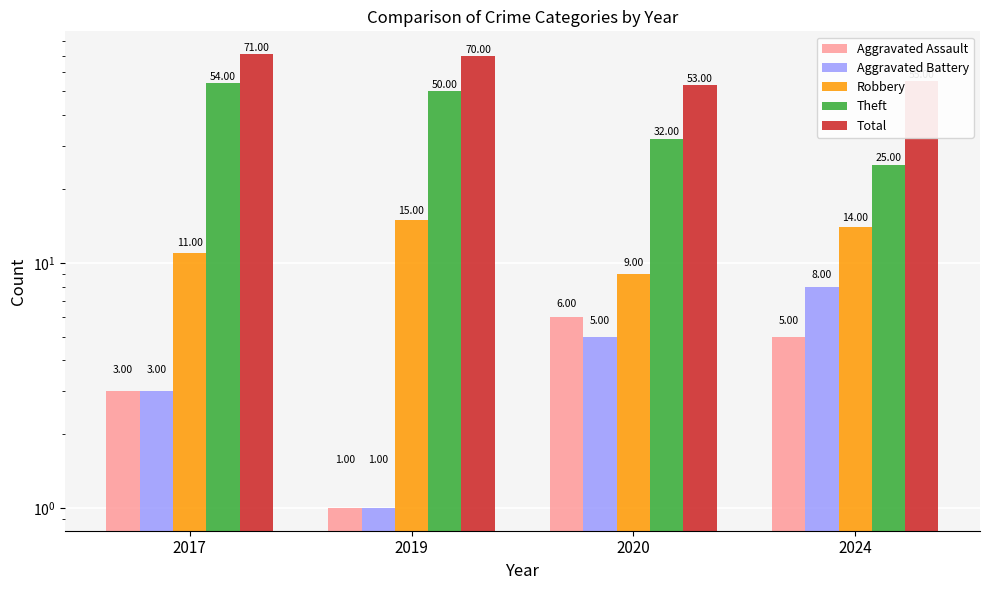

What are all the series names shown in the legend?

Aggravated Assault, Aggravated Battery, Robbery, Theft, Total